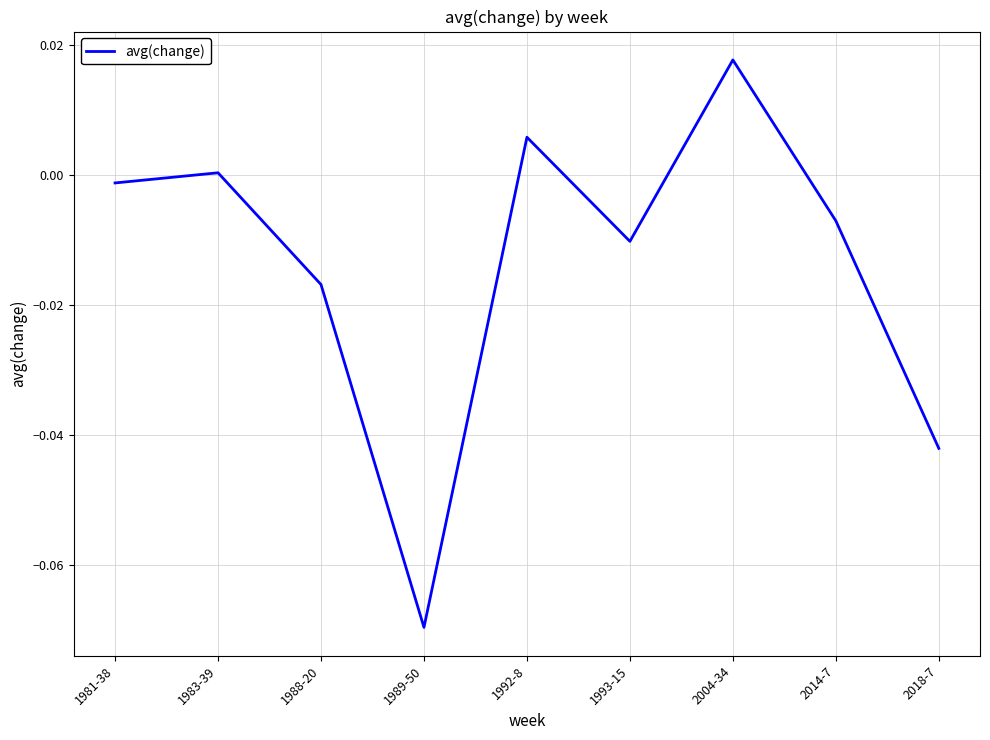

Between 1989-50 and 2018-7, which is larger?

2018-7